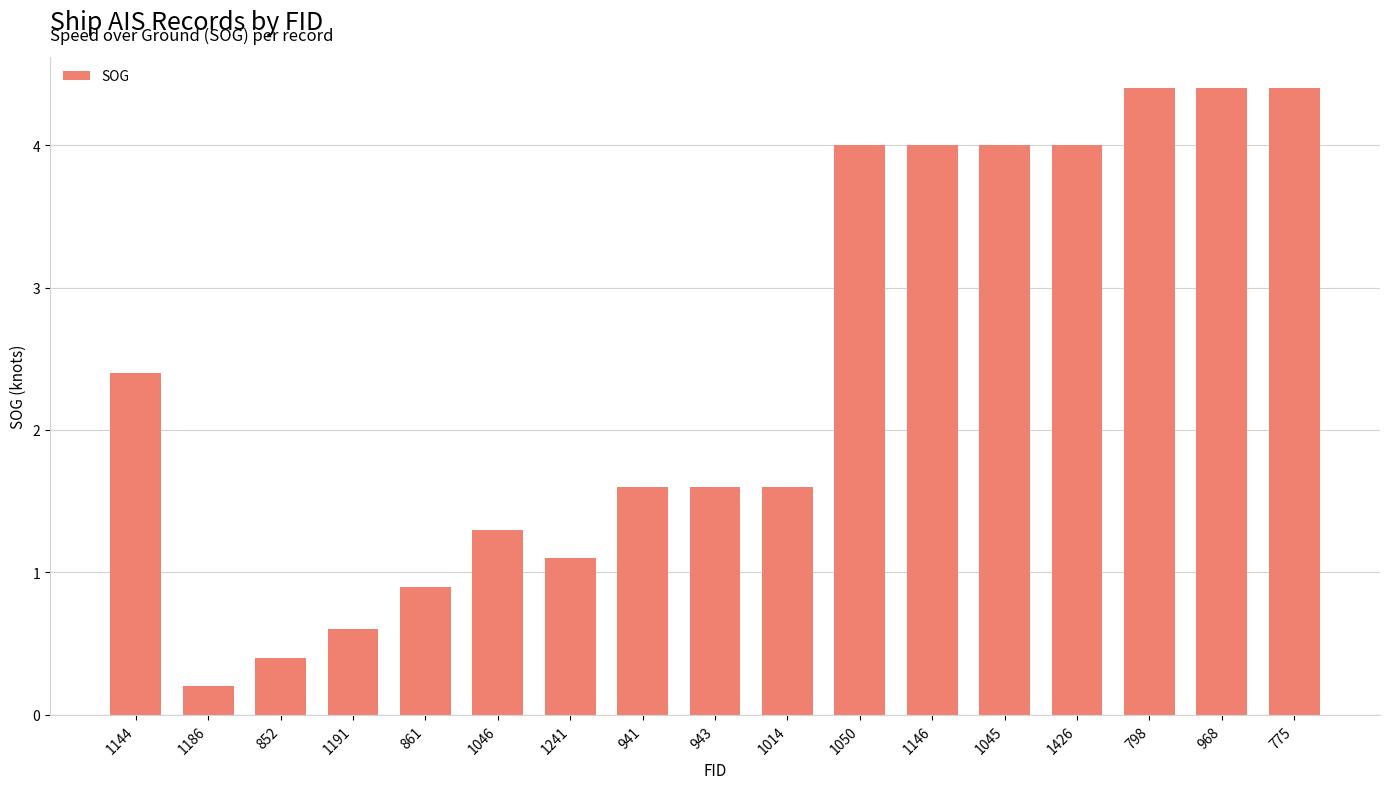

What position from the left is 1146?

12